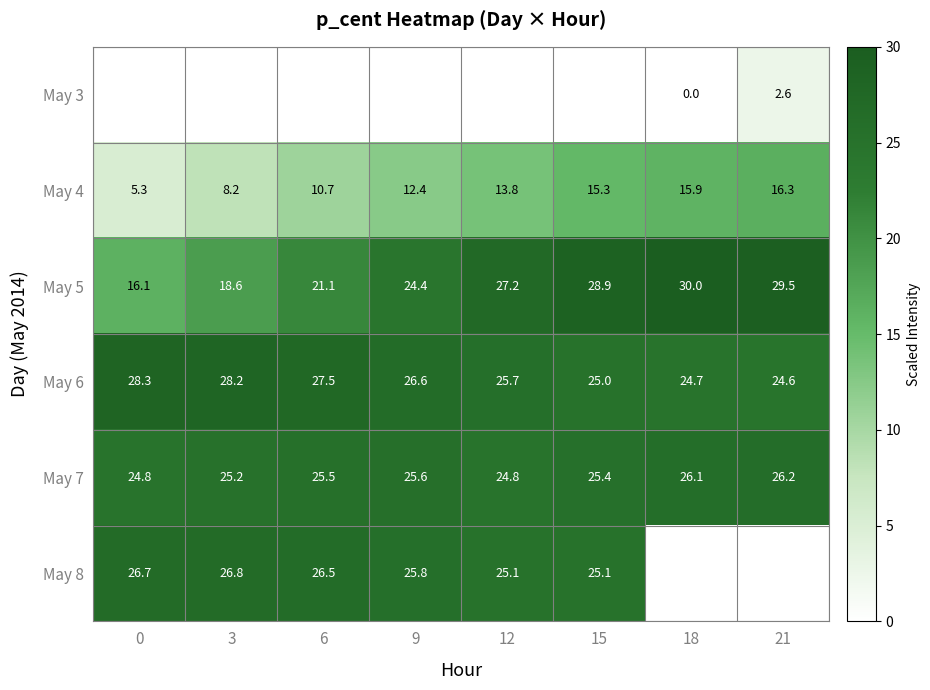

At how many categories does at least one series exceed 25?

8